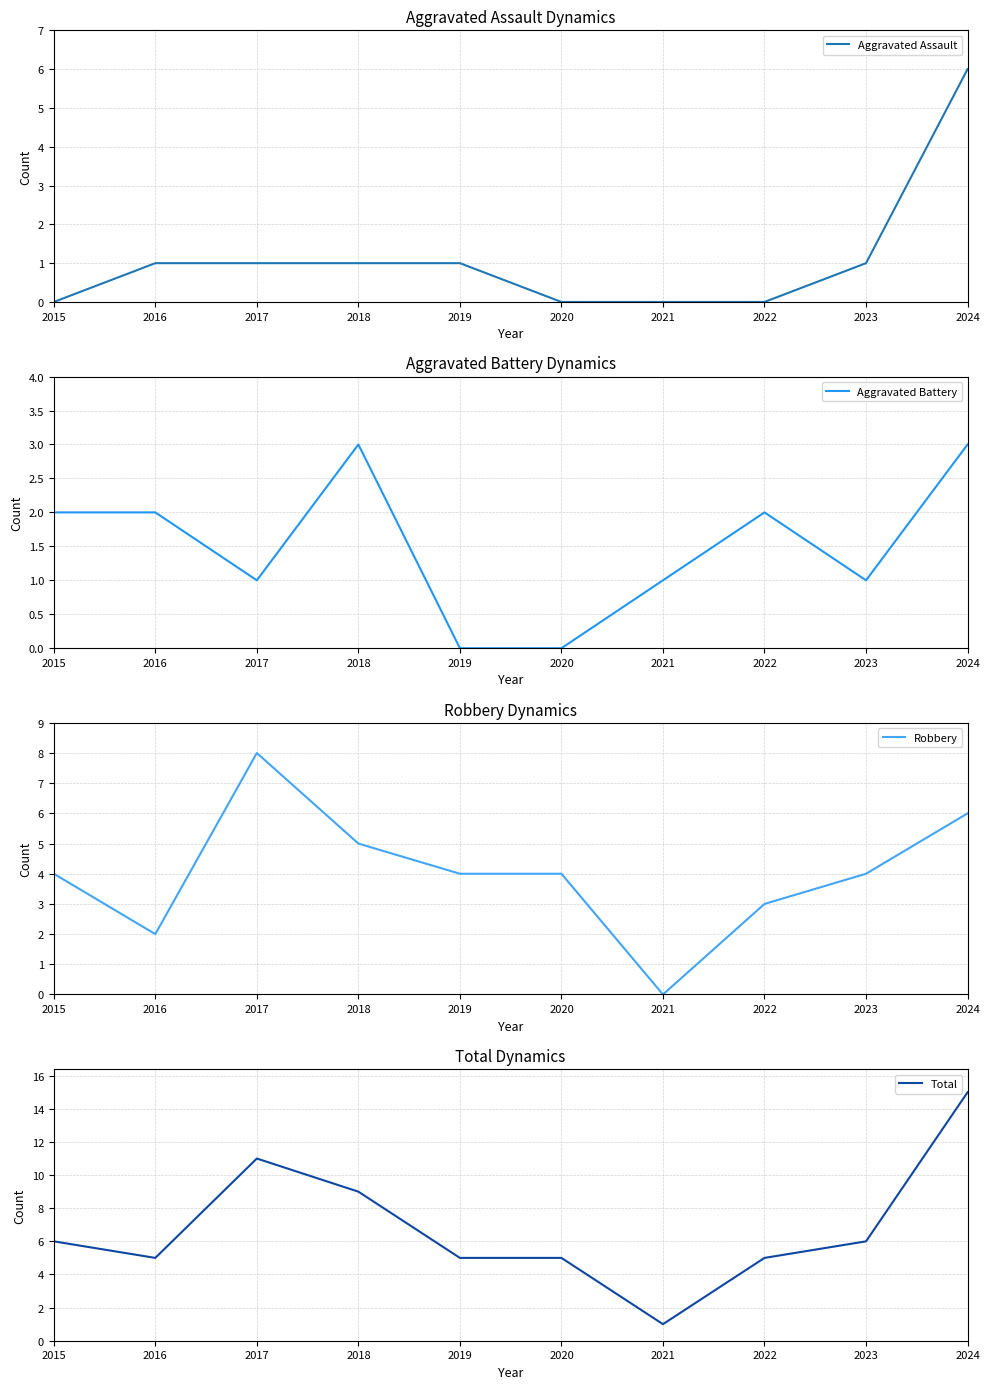

Between 2022 and 2016, which is larger?

2016